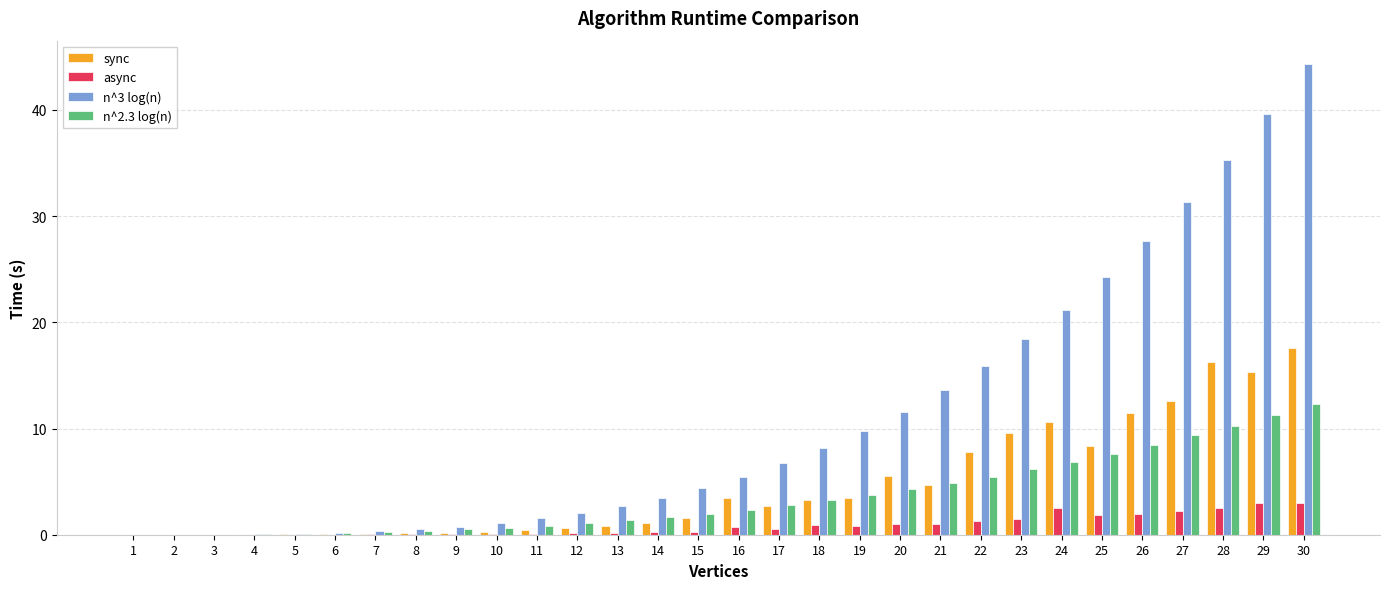

What is the sum of all sync values?

138.0